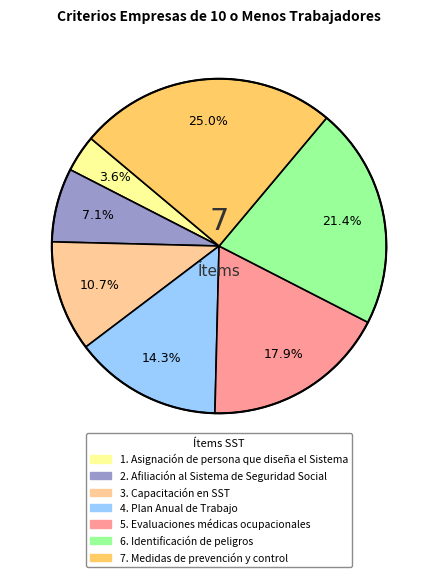

How many slices are in this pie chart?

7